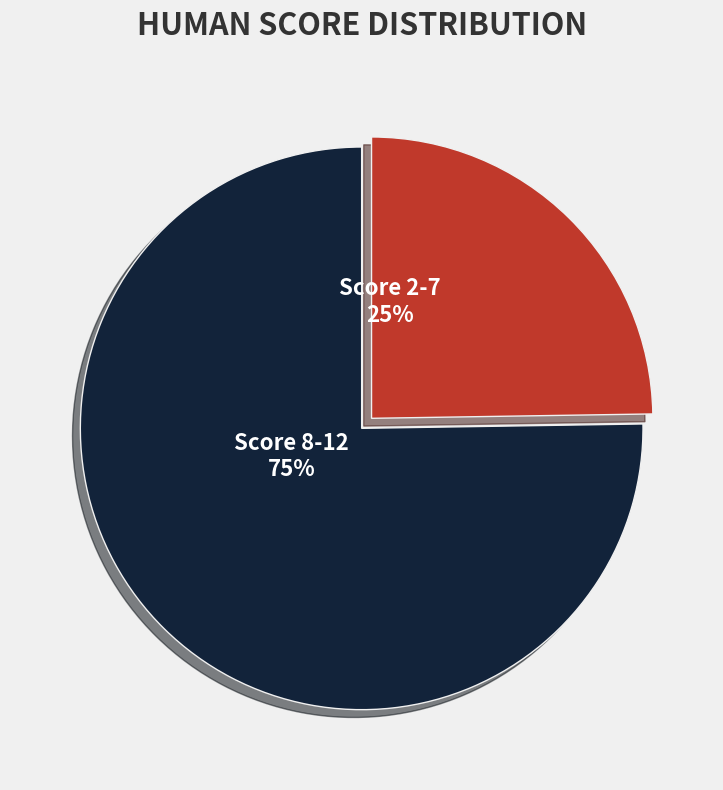

Approximately how many times larger is the value at Score 8-12 compared to Score 2-7?

3.0